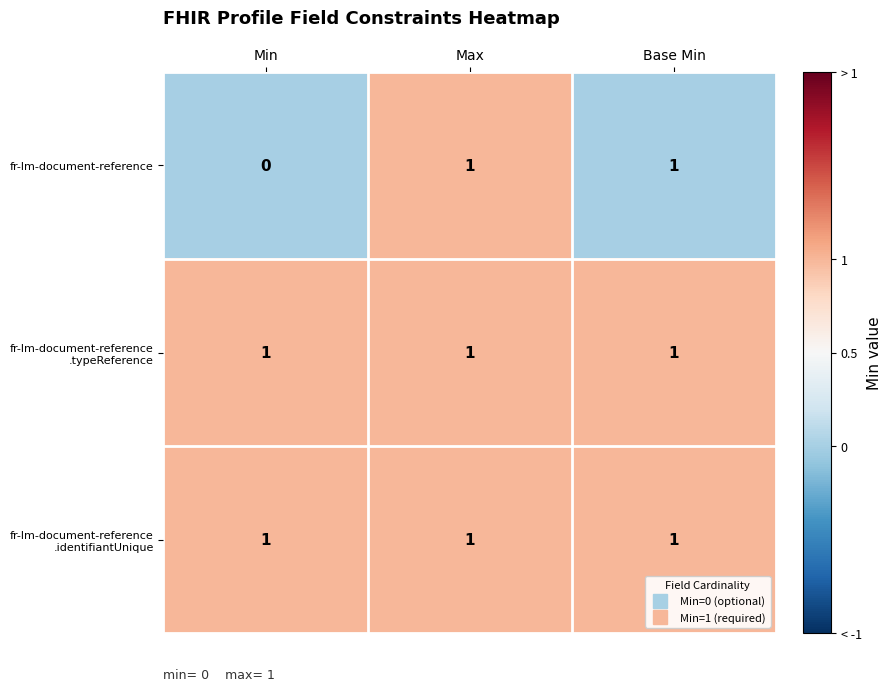

How many fr-lm-document-reference values are between 0 and 1?

3